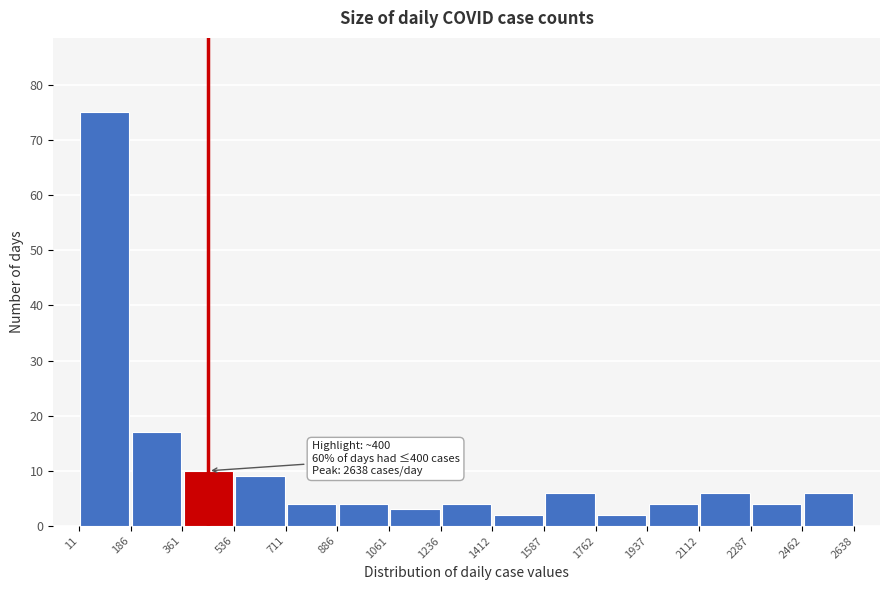

Over which range of the x-axis is the bar tallest?

11 to 186